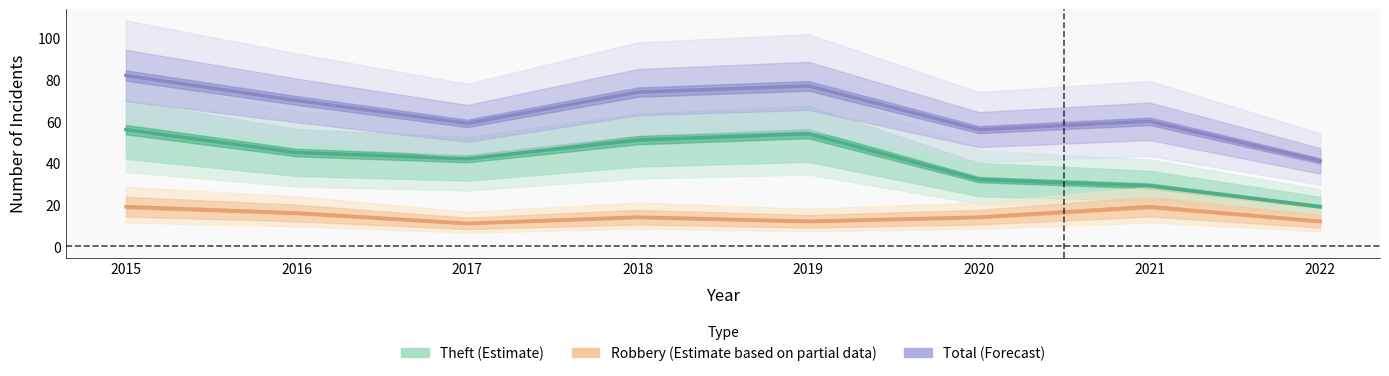

Which series has the largest total across all categories?

Total (Forecast)